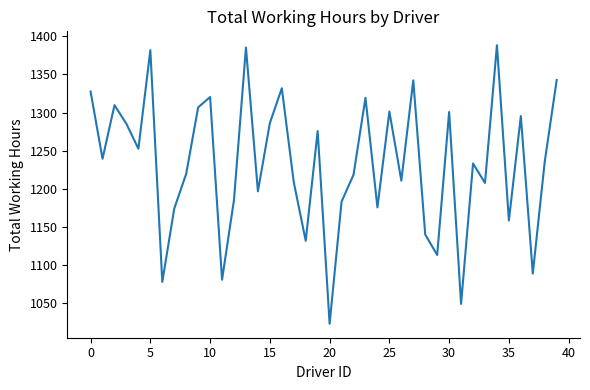

What is the maximum value shown in the chart?

1388.4